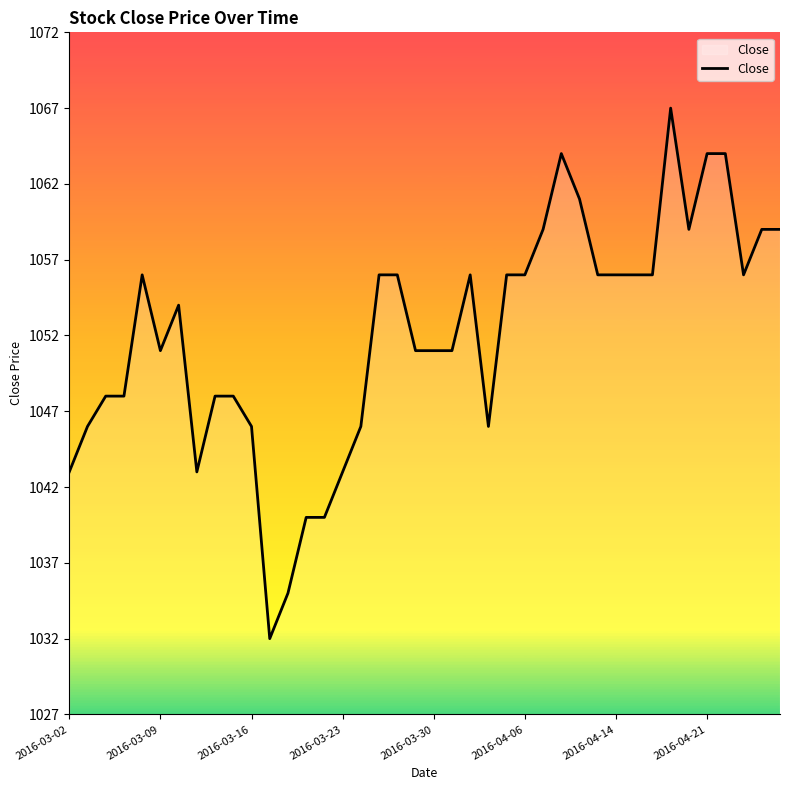

Count the number of categories in the chart.

40